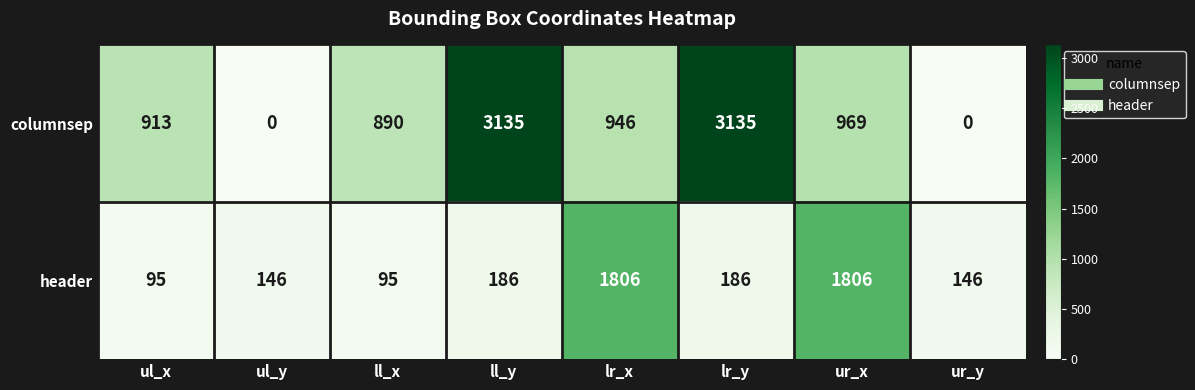

Read the columnsep value at ll_y.

3135